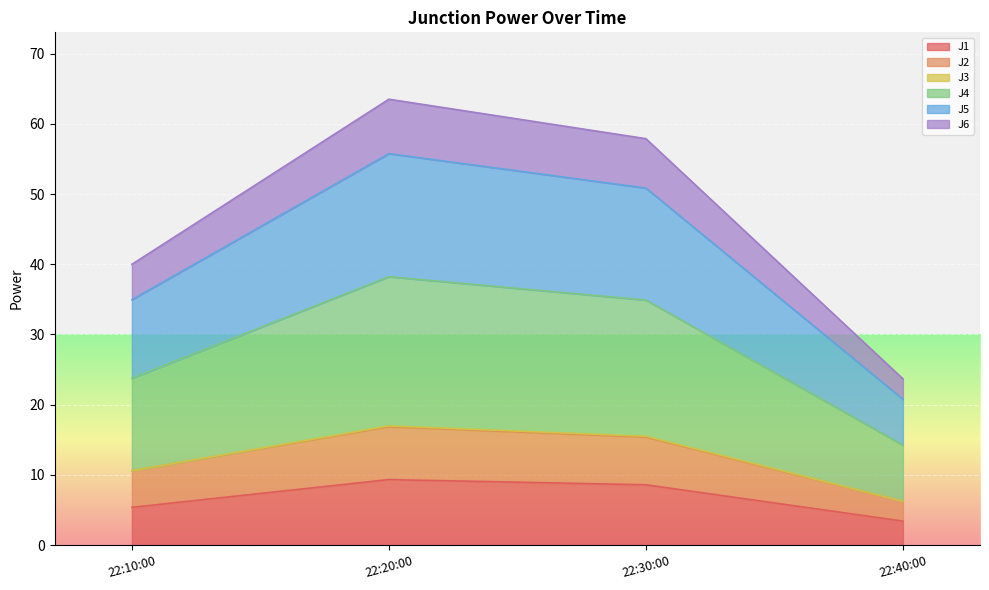

What is the maximum value for J1?

9.3